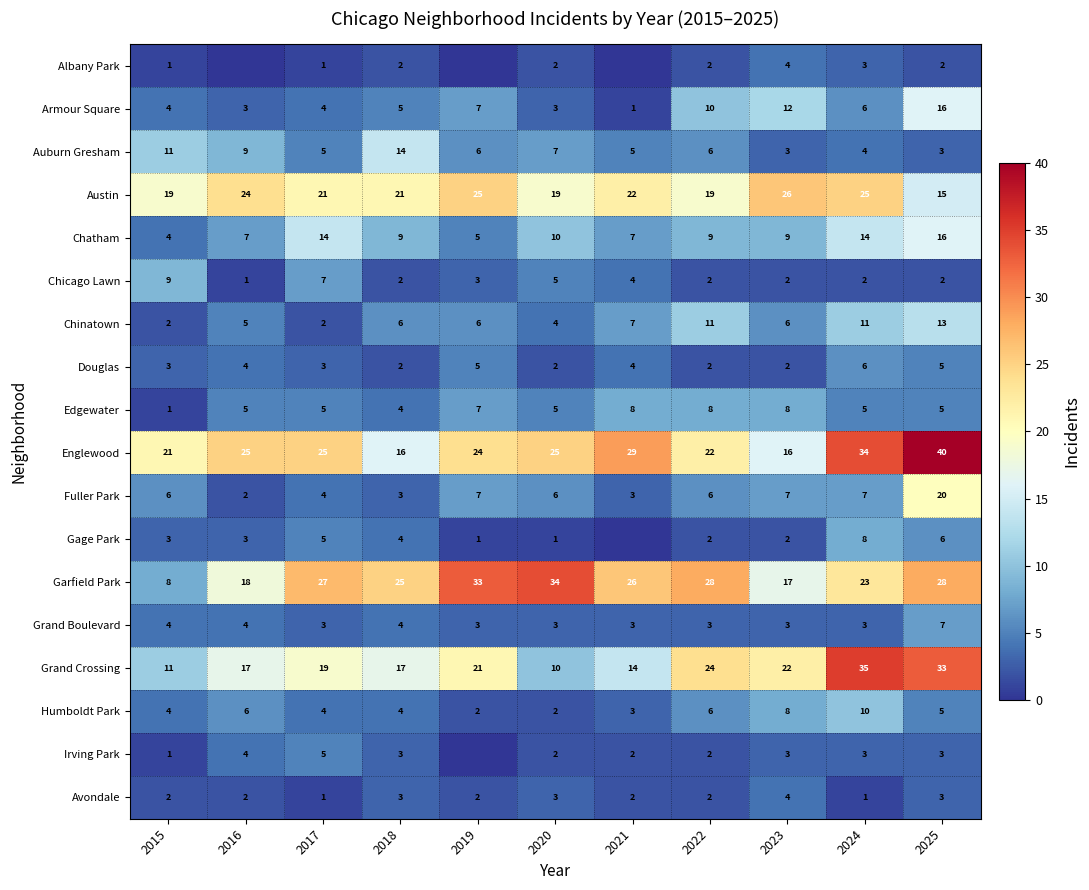

What is the sum of the Humboldt Park values at 2017 and 2021?

7